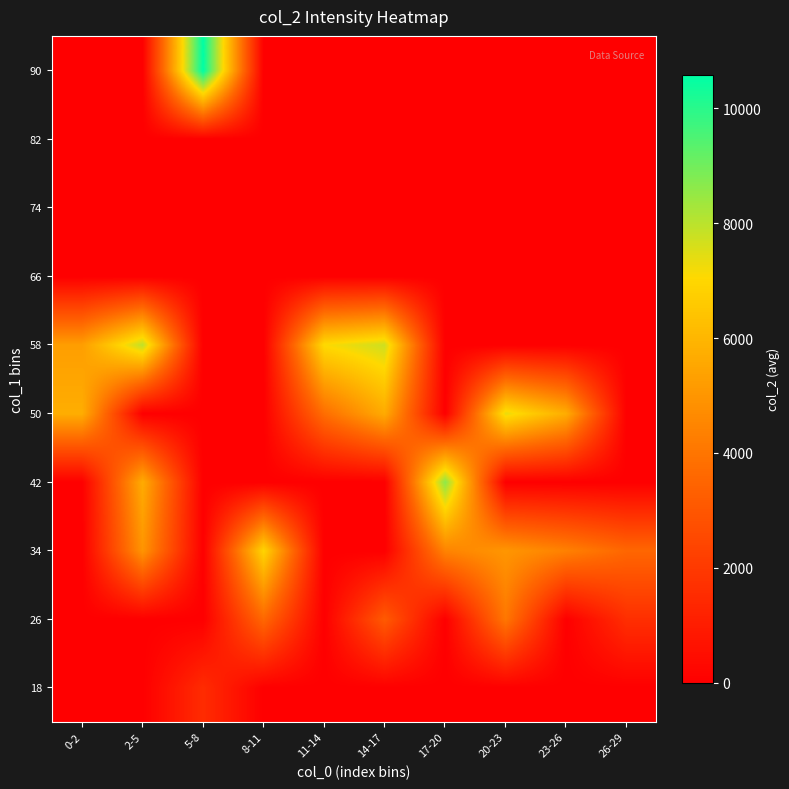

Reading left to right, list all the values displayed in this chart.

18: 0-2=0.0	2-5=0.0	5-8=1528.5	8-11=0.0	11-14=0.0	14-17=0.0	17-20=0.0	20-23=0.0	23-26=0.0	26-29=0.0
26: 0-2=0.0	2-5=0.0	5-8=0.0	8-11=3585.0	11-14=0.0	14-17=3129.0	17-20=0.0	20-23=4069.0	23-26=0.0	26-29=1624.0
34: 0-2=0.0	2-5=4975.0	5-8=0.0	8-11=6936.0	11-14=0.0	14-17=0.0	17-20=4437.0	20-23=5013.0	23-26=4365.5	26-29=3547.0
42: 0-2=0.0	2-5=5681.0	5-8=0.0	8-11=0.0	11-14=0.0	14-17=0.0	17-20=8629.0	20-23=0.0	23-26=0.0	26-29=0.0
50: 0-2=5735.5	2-5=0.0	5-8=0.0	8-11=0.0	11-14=3776.0	14-17=5662.0	17-20=0.0	20-23=7361.0	23-26=5719.0	26-29=0.0
58: 0-2=5252.0	2-5=7931.0	5-8=0.0	8-11=0.0	11-14=7085.0	14-17=7733.0	17-20=0.0	20-23=0.0	23-26=0.0	26-29=0.0
66: 0-2=0.0	2-5=0.0	5-8=0.0	8-11=0.0	11-14=0.0	14-17=0.0	17-20=0.0	20-23=0.0	23-26=0.0	26-29=0.0
74: 0-2=0.0	2-5=0.0	5-8=0.0	8-11=0.0	11-14=0.0	14-17=0.0	17-20=0.0	20-23=0.0	23-26=0.0	26-29=0.0
82: 0-2=0.0	2-5=0.0	5-8=0.0	8-11=0.0	11-14=0.0	14-17=0.0	17-20=0.0	20-23=0.0	23-26=0.0	26-29=0.0
90: 0-2=0.0	2-5=0.0	5-8=10583.0	8-11=0.0	11-14=0.0	14-17=0.0	17-20=0.0	20-23=0.0	23-26=0.0	26-29=0.0